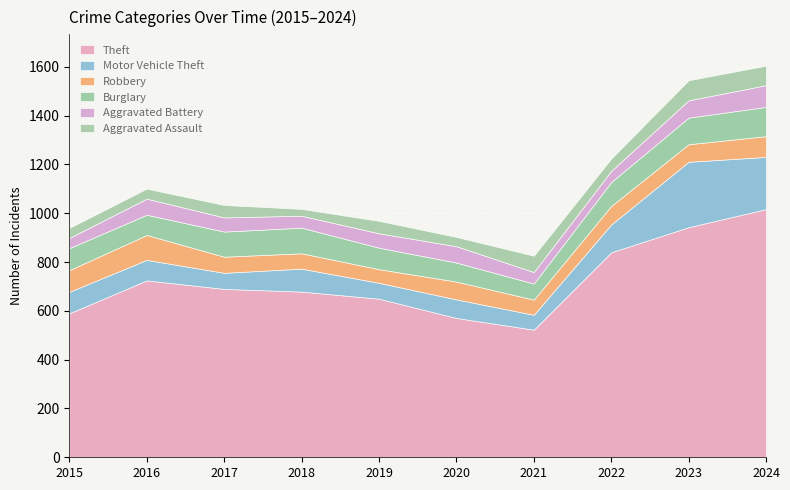

At which label does Robbery reach its minimum?

2019